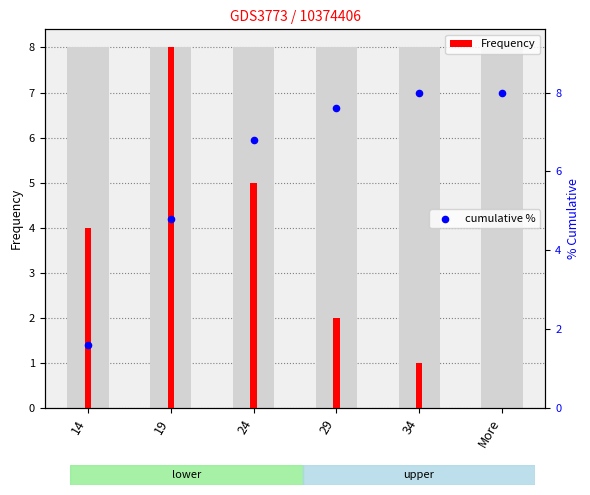

Which series has the widest spread of Y values?

Frequency